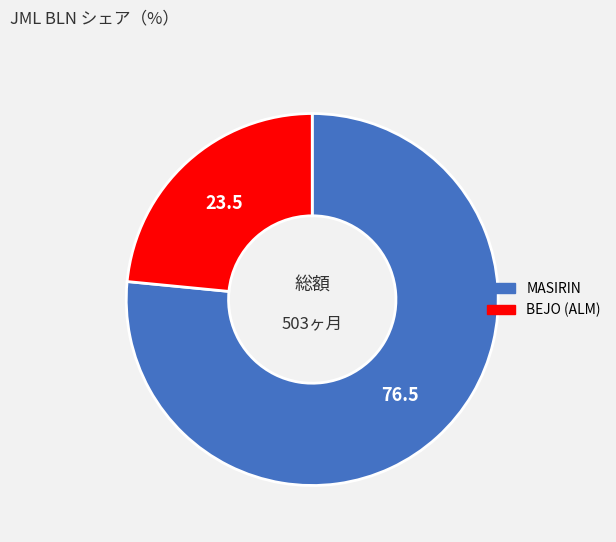

Between BEJO (ALM) and MASIRIN, which is larger?

MASIRIN